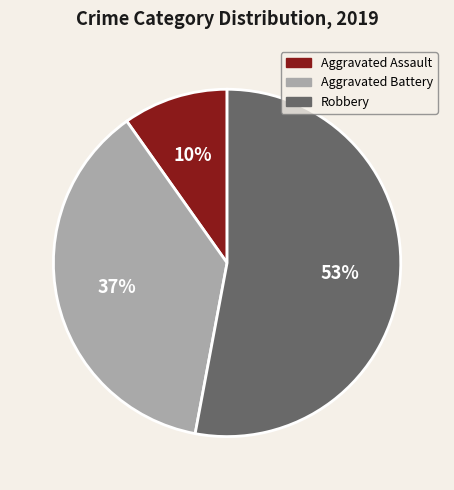

To the nearest percent, what is the combined percentage of Aggravated Assault and Aggravated Battery?

47%